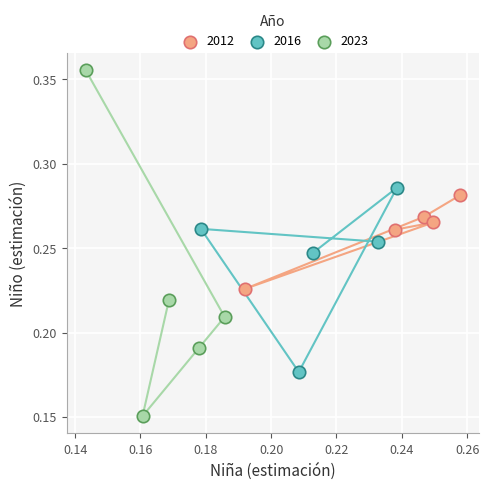

Which series has the widest spread of Y values?

2023